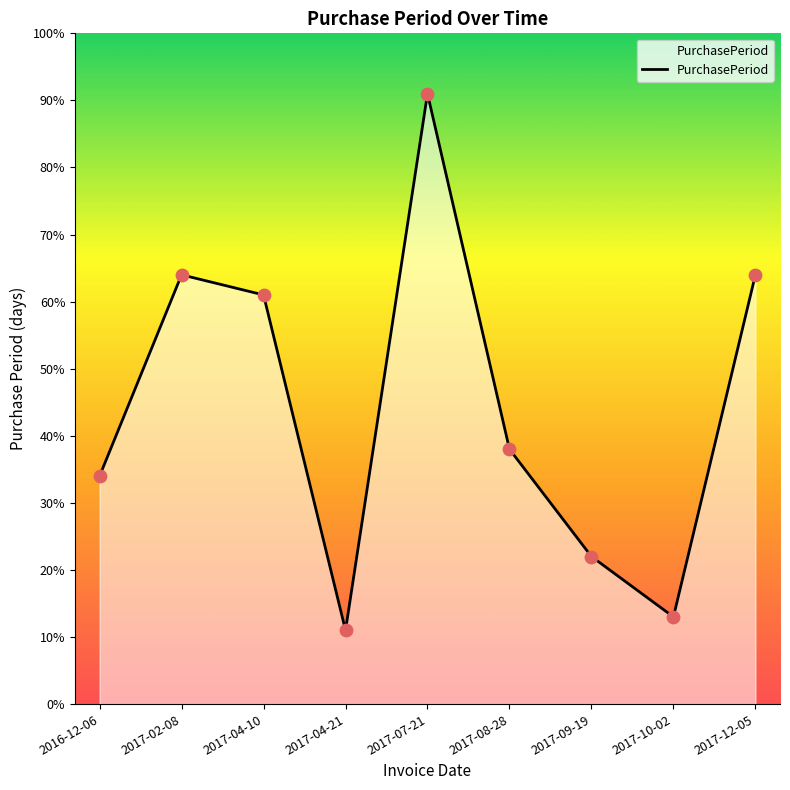

What is the ratio of the value at 2016-12-06 to the value at 2017-10-02?

2.6